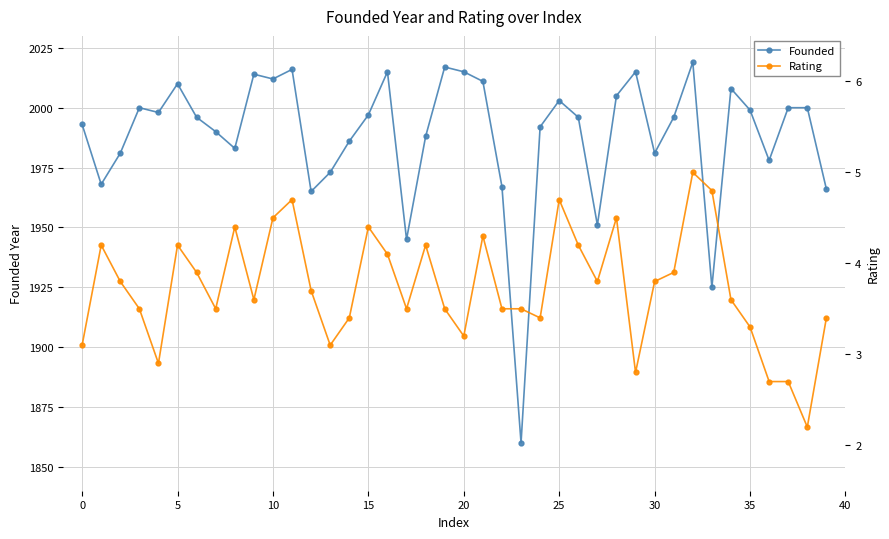

Which series has the largest total across all categories?

Founded